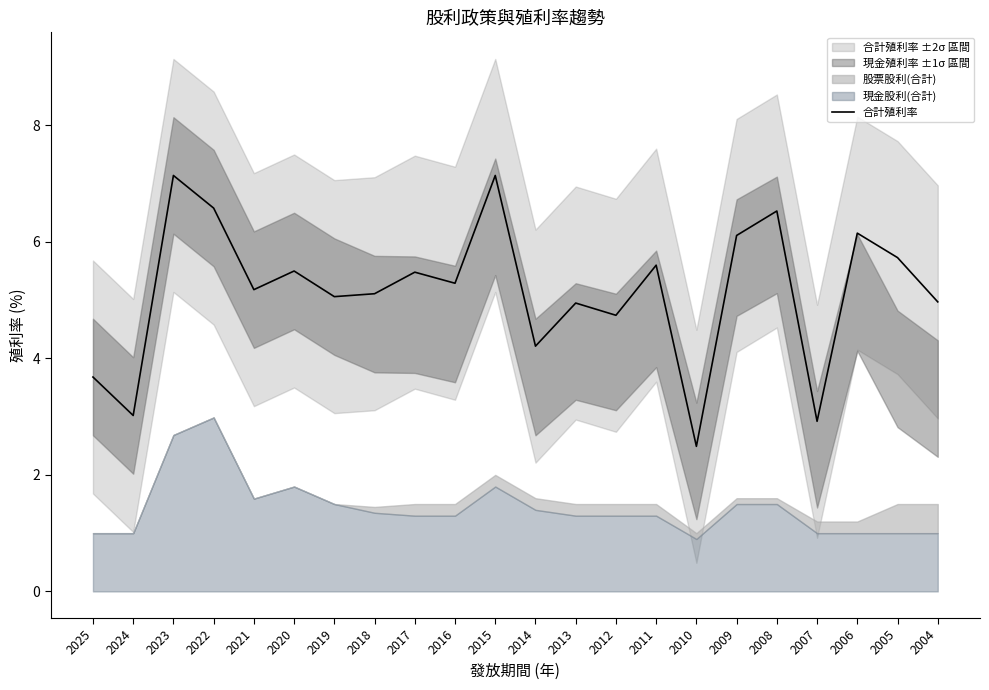

What is the average value?

5.2